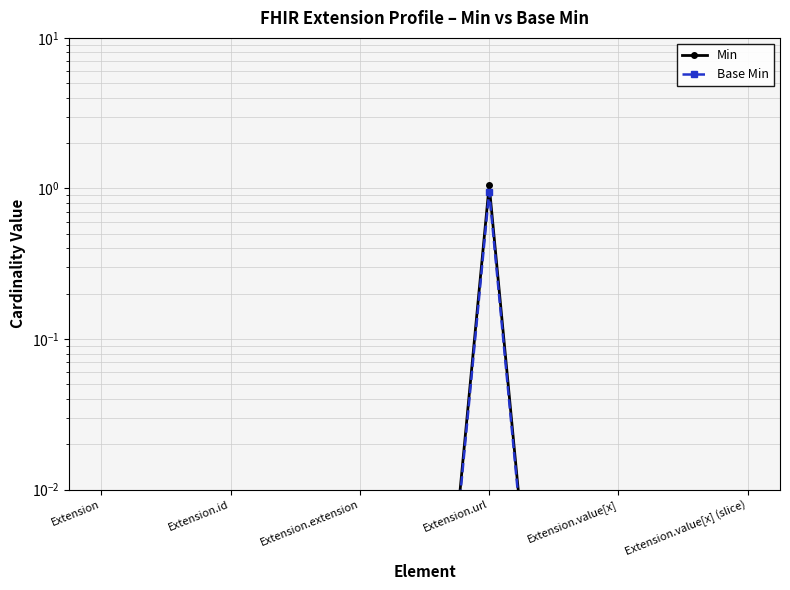

Reading left to right, list all the values displayed in this chart.

Min: 0.0	0.0	0.0	1.1	0.0	0.0
Base Min: 0.0	0.0	0.0	0.9	0.0	0.0